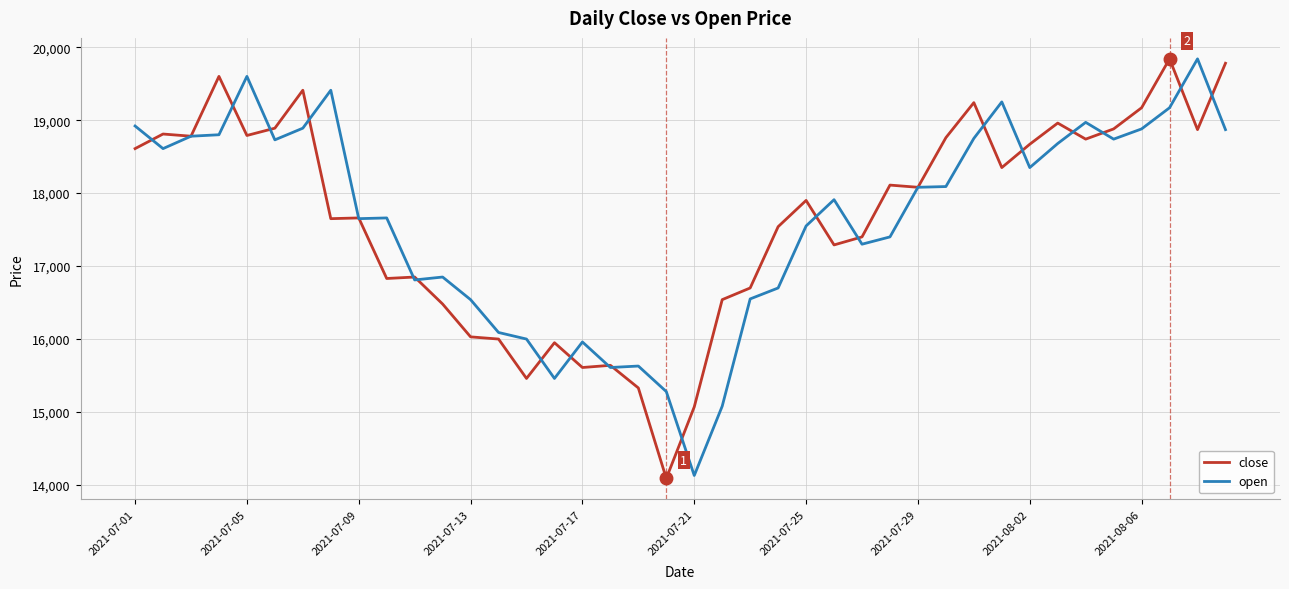

What is the minimum value shown in the chart?

14090